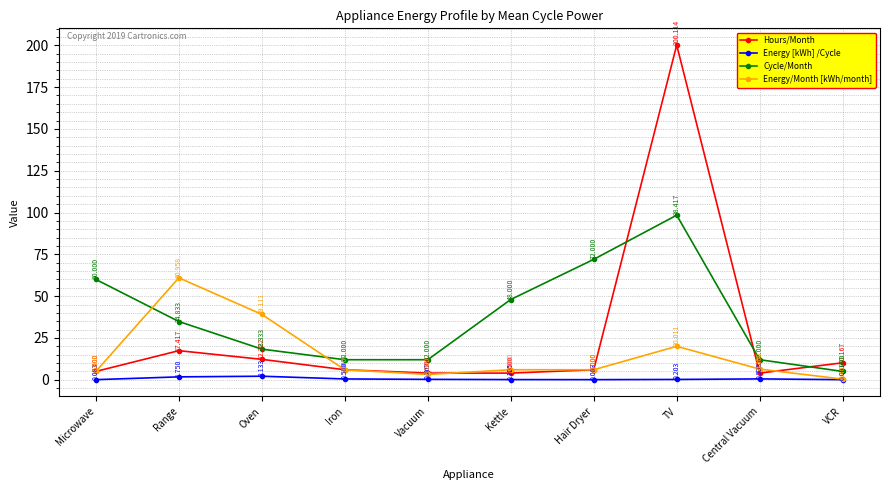

What is the sum of all Energy/Month [kWh/month] values?

153.1